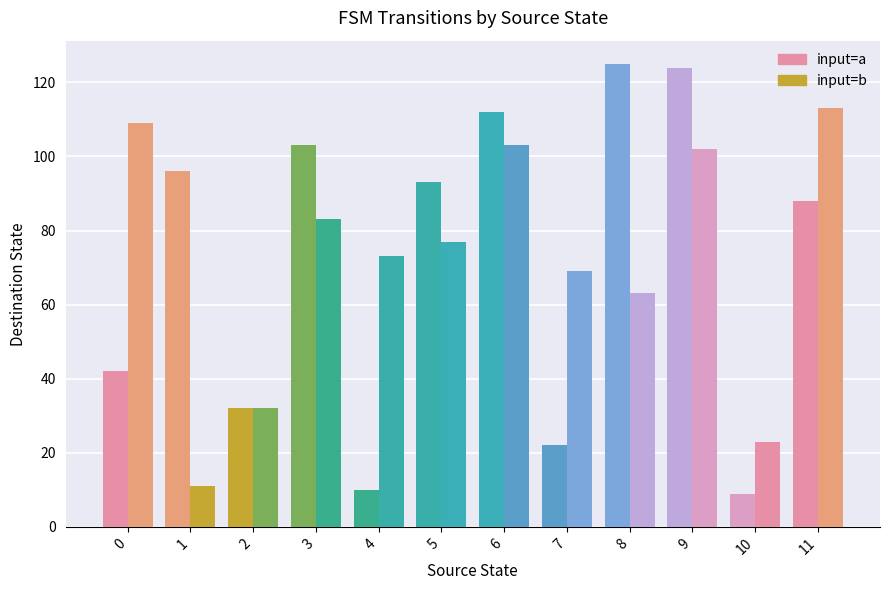

Count the number of categories in the chart.

12